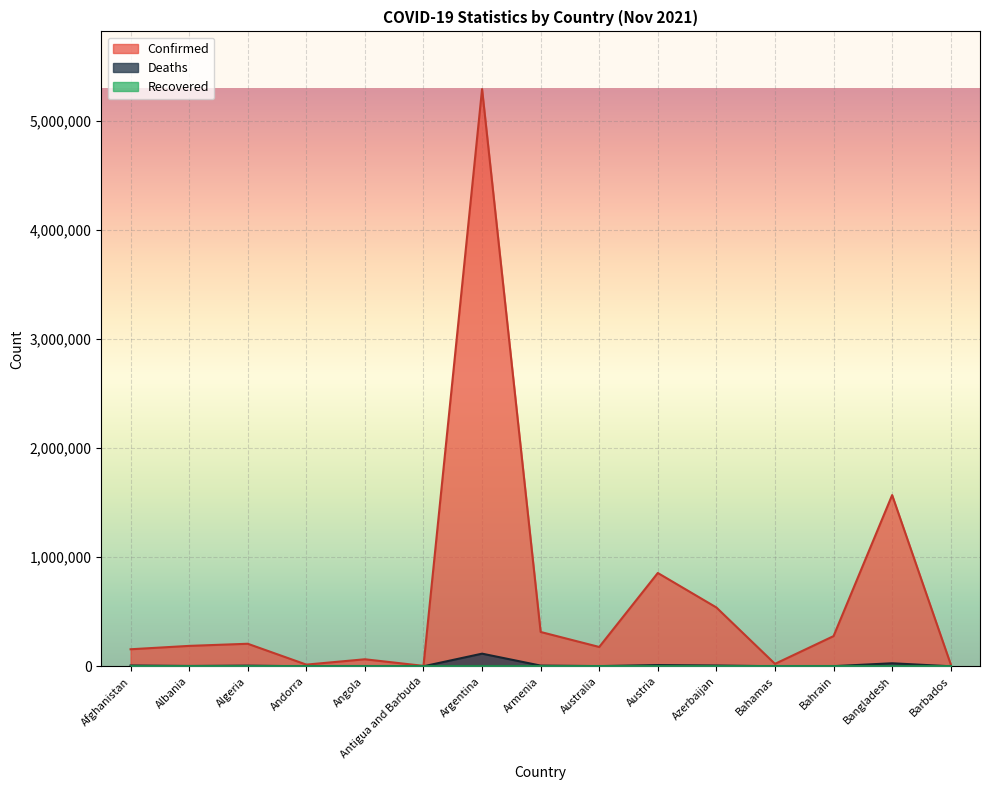

True or false: Confirmed has a value of 206878 at Algeria.

True